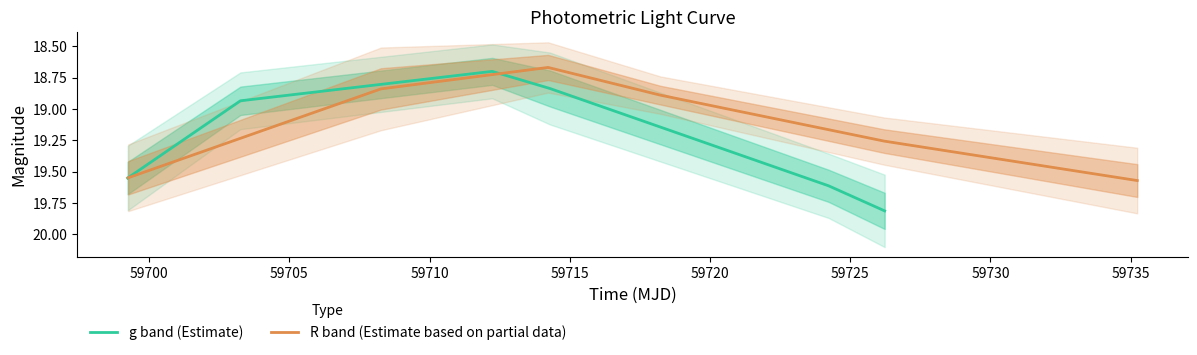

What is the highest value of the g band (Estimate) series?

19.8